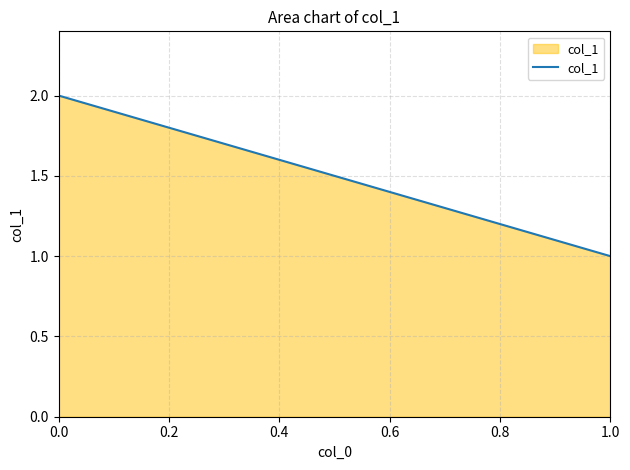

What is the greatest value displayed?

2